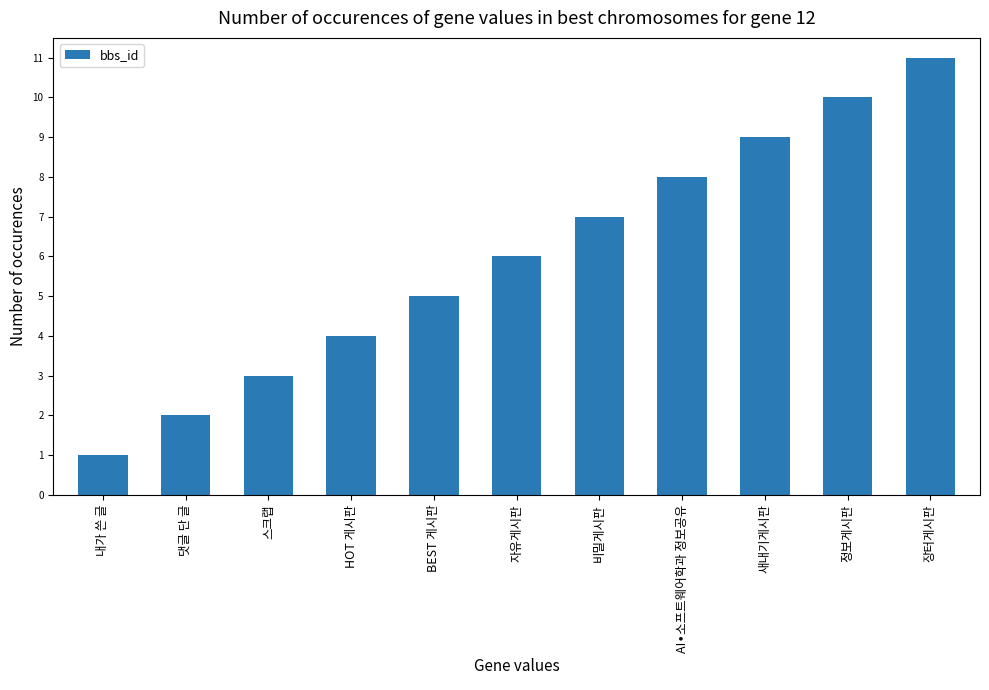

Which category has the lowest value across all series?

내가 쓴 글